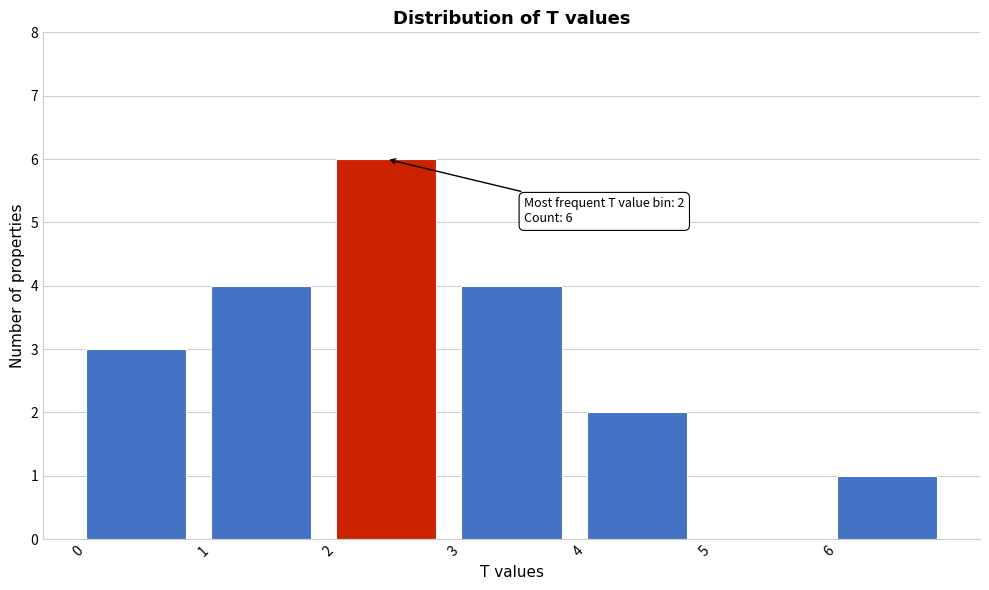

Which range on the x-axis has the tallest bar?

2 to 3